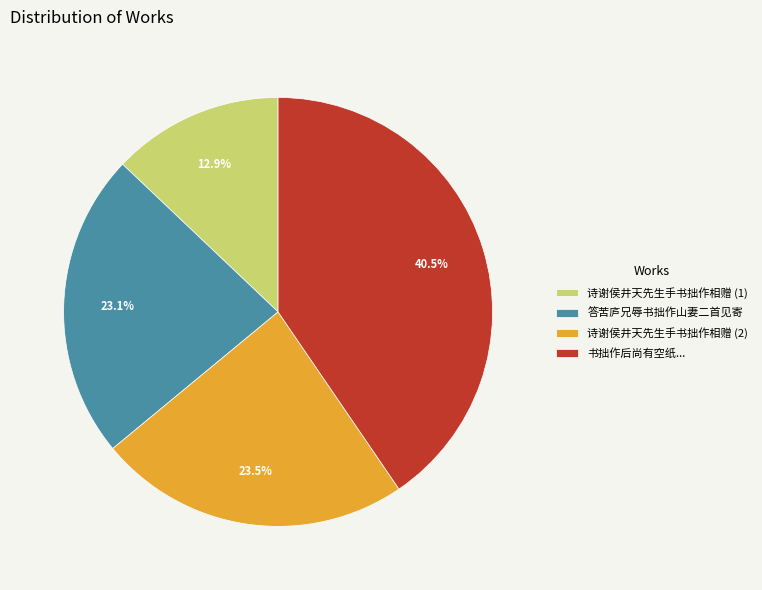

Does 书拙作后尚有空纸... account for over 50% of the chart?

No